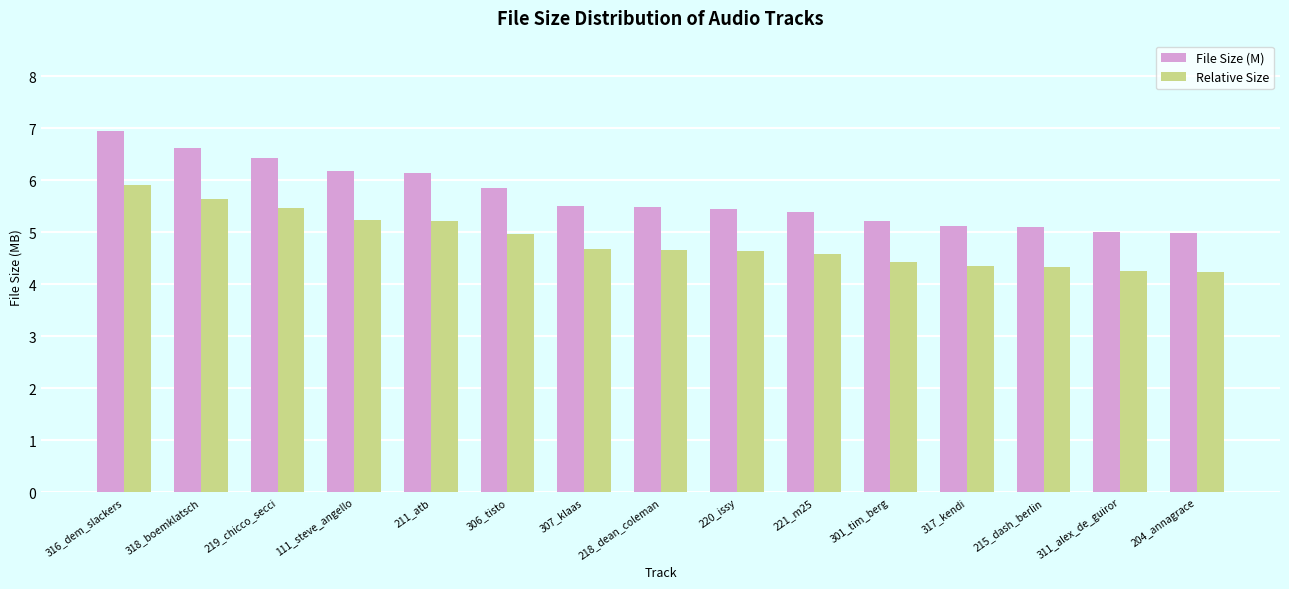

What is the total value across all series at 307_klaas?

10.2